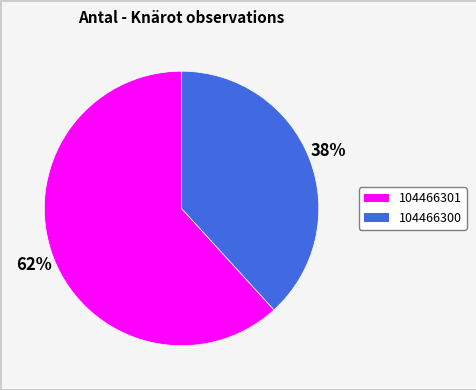

Which has a higher value, 104466300 or 104466301?

104466301